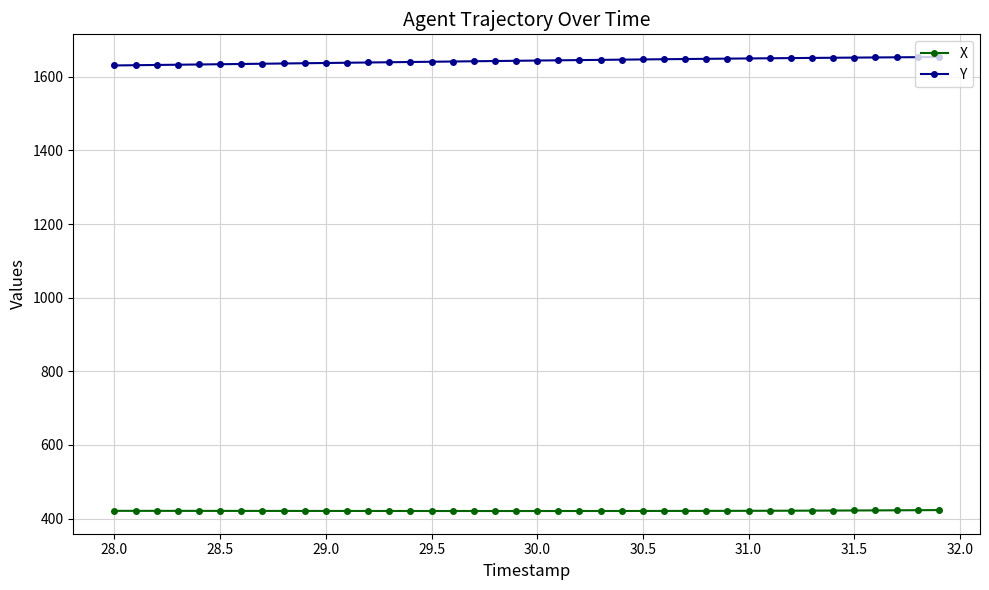

At how many categories does at least one series exceed 932?

40